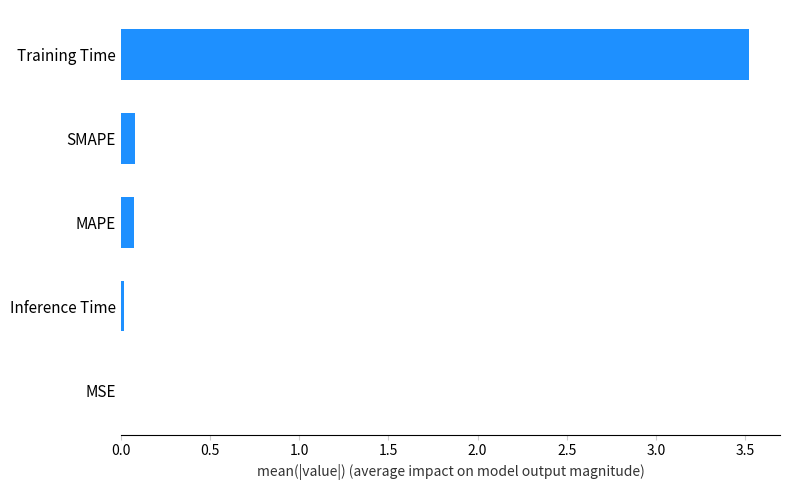

True or false: the data shows 3.5 at Training Time.

True